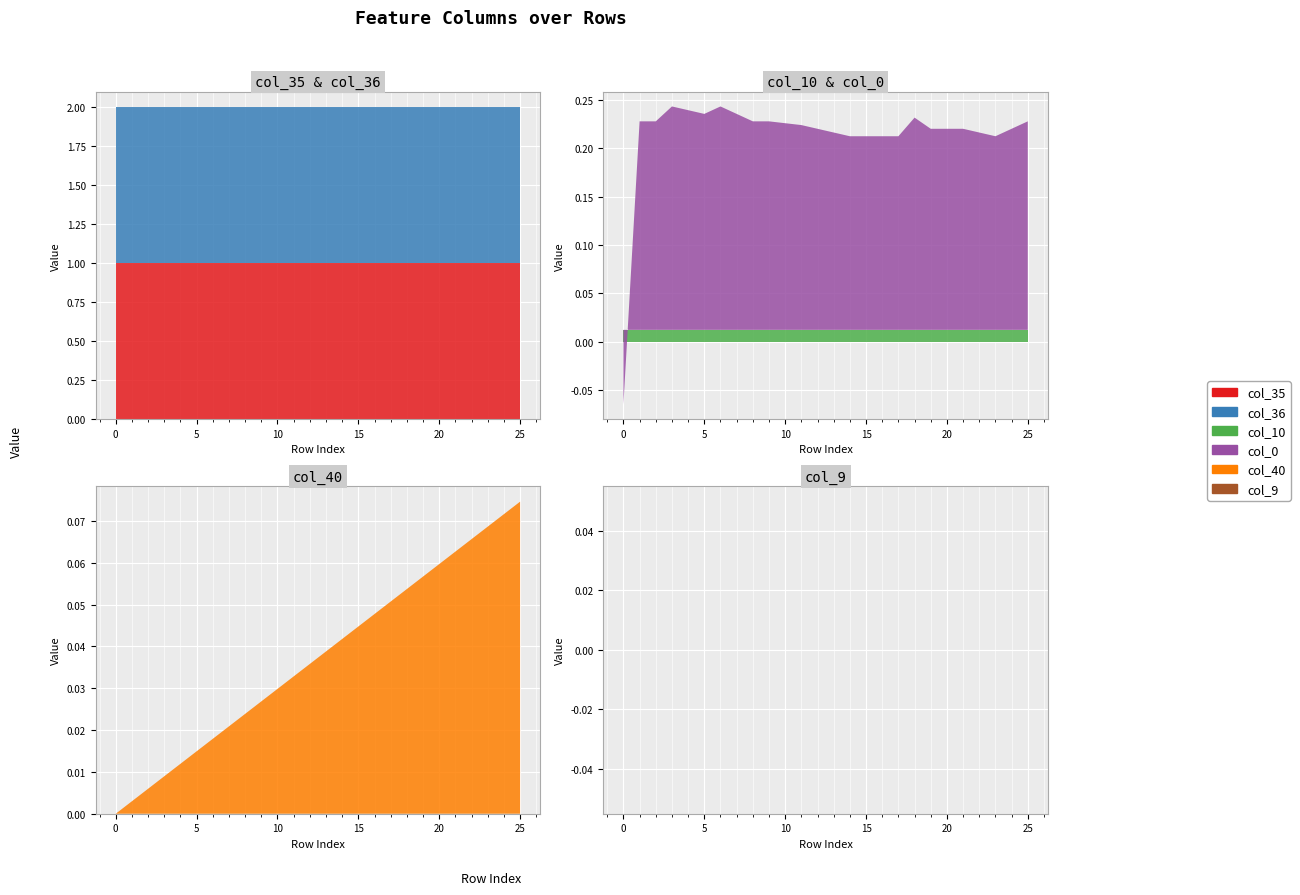

Reading left to right, list all the values displayed in this chart.

col_40: 0.0	0.0	0.0	0.0	0.0	0.0	0.0	0.0	0.0	0.0	0.0	0.0	0.0	0.0	0.0	0.0	0.0	0.1	0.1	0.1	0.1	0.1	0.1	0.1	0.1	0.1
col_9: 0.0	0.0	0.0	0.0	0.0	0.0	0.0	0.0	0.0	0.0	0.0	0.0	0.0	0.0	0.0	0.0	0.0	0.0	0.0	0.0	0.0	0.0	0.0	0.0	0.0	0.0
col_10: 0.0	0.0	0.0	0.0	0.0	0.0	0.0	0.0	0.0	0.0	0.0	0.0	0.0	0.0	0.0	0.0	0.0	0.0	0.0	0.0	0.0	0.0	0.0	0.0	0.0	0.0
col_35: 1.0	1.0	1.0	1.0	1.0	1.0	1.0	1.0	1.0	1.0	1.0	1.0	1.0	1.0	1.0	1.0	1.0	1.0	1.0	1.0	1.0	1.0	1.0	1.0	1.0	1.0
col_36: 1.0	1.0	1.0	1.0	1.0	1.0	1.0	1.0	1.0	1.0	1.0	1.0	1.0	1.0	1.0	1.0	1.0	1.0	1.0	1.0	1.0	1.0	1.0	1.0	1.0	1.0
col_0: -0.1	0.2	0.2	0.2	0.2	0.2	0.2	0.2	0.2	0.2	0.2	0.2	0.2	0.2	0.2	0.2	0.2	0.2	0.2	0.2	0.2	0.2	0.2	0.2	0.2	0.2